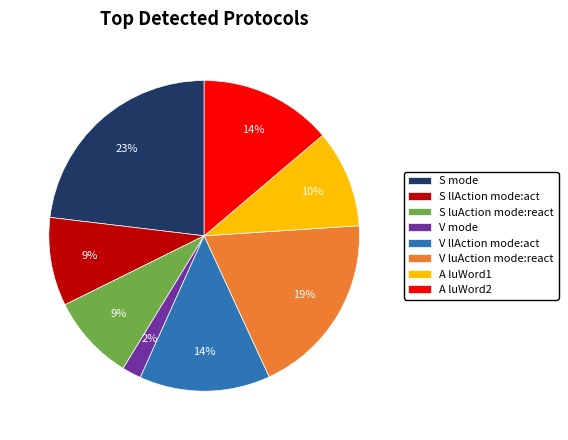

Is it true that V luAction mode:react is 19% of the pie?

True